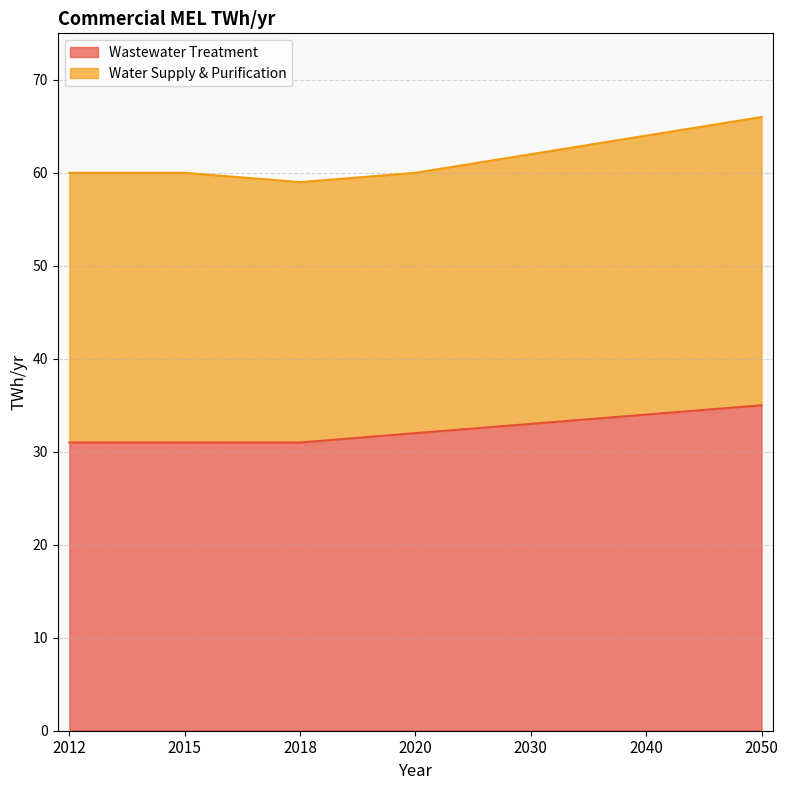

The value at 2012 is 54. True or false?

False